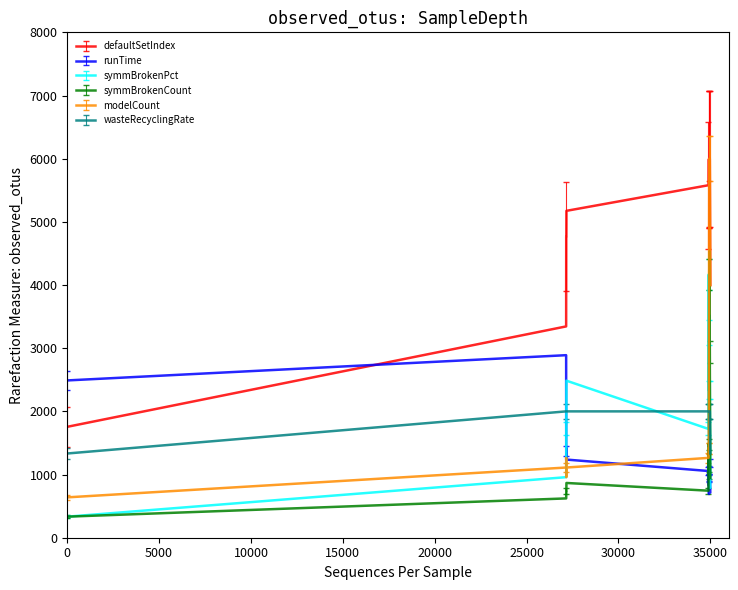

What are all the series names shown in the legend?

defaultSetIndex, runTime, symmBrokenPct, symmBrokenCount, modelCount, wasteRecyclingRate